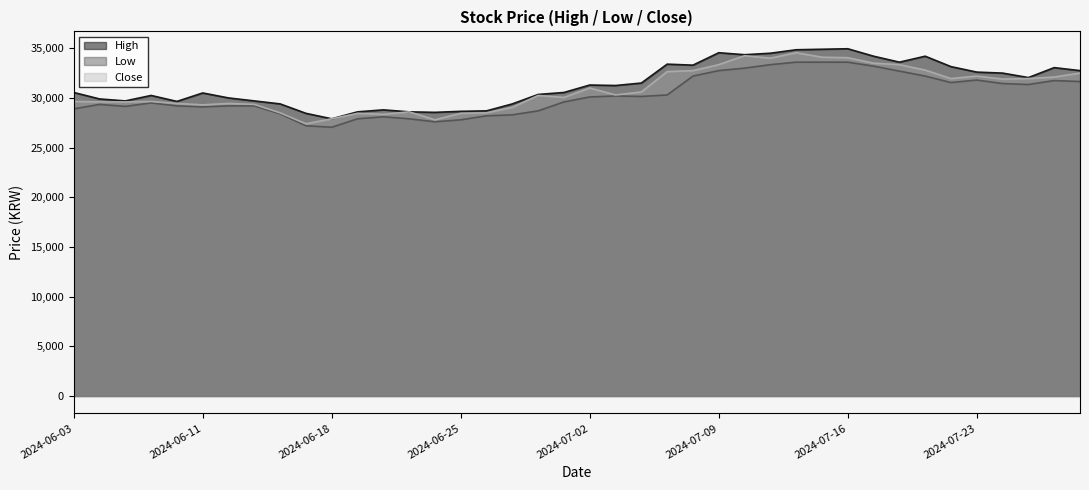

True or false: Low and Close intersect in this chart.

False